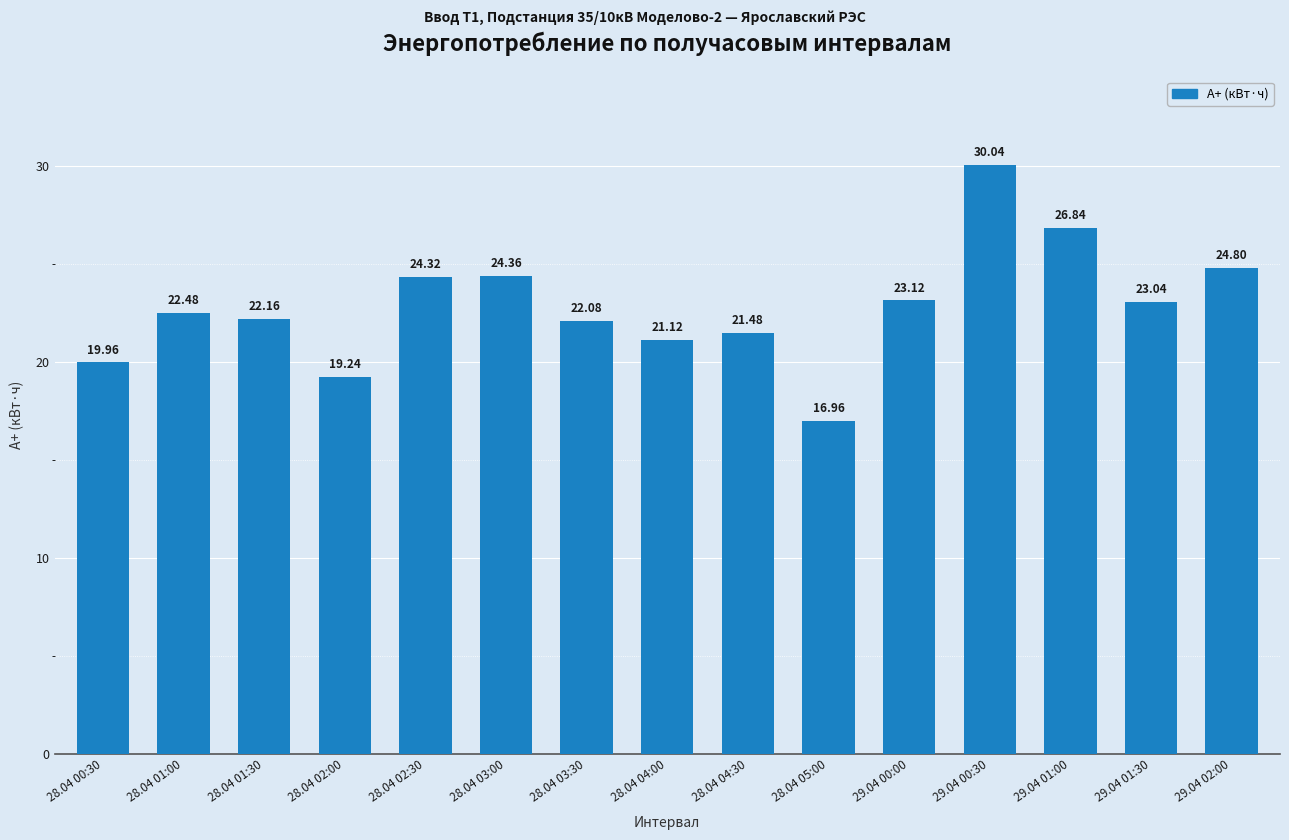

Are the bars horizontal?

No